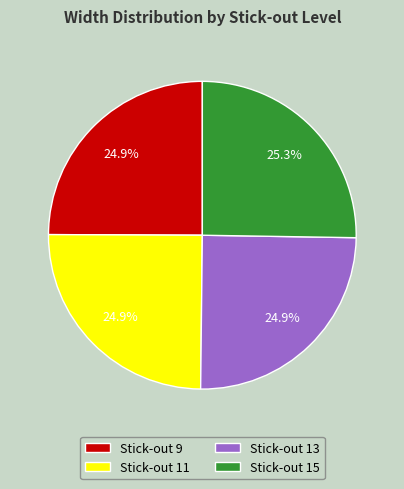

Do Stick-out 9 and Stick-out 15 together represent more than half of the pie?

Yes